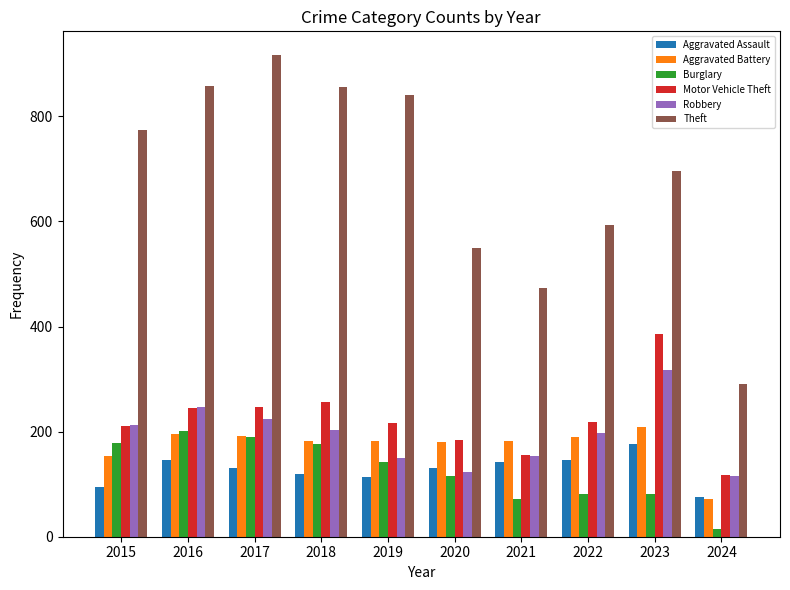

What is the total value across all series at 2021?

1178